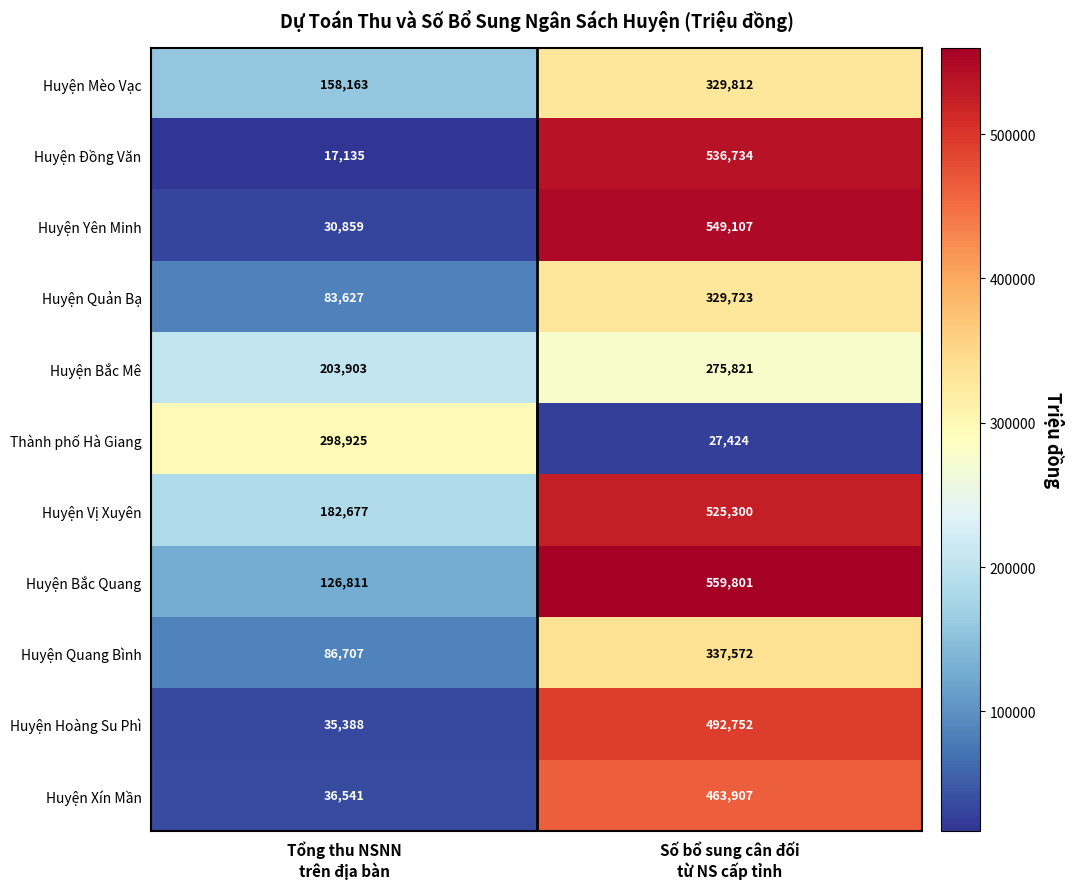

List the series in order of their peak value, highest first.

Huyện Bắc Quang, Huyện Yên Minh, Huyện Đồng Văn, Huyện Vị Xuyên, Huyện Hoàng Su Phì, Huyện Xín Mần, Huyện Quang Bình, Huyện Mèo Vạc, Huyện Quản Bạ, Thành phố Hà Giang, Huyện Bắc Mê